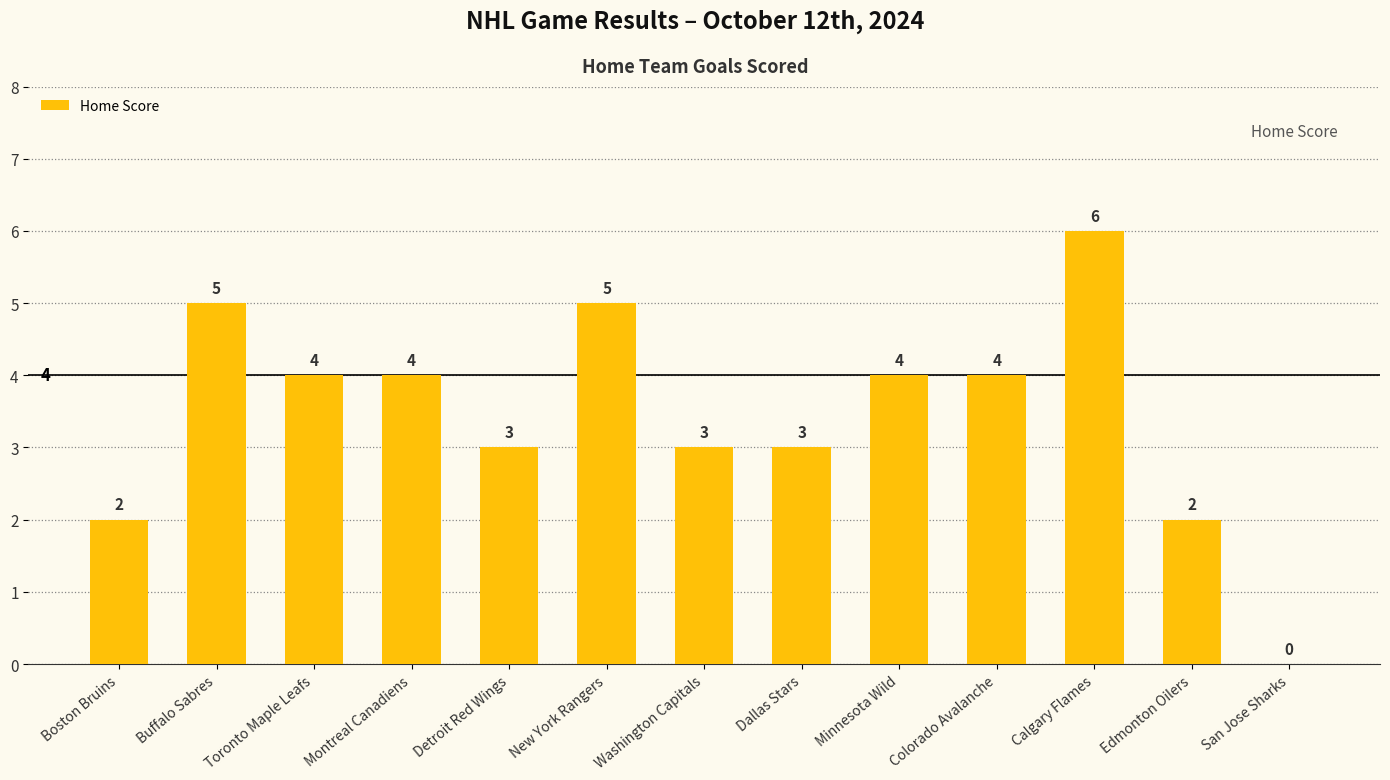

Reading left to right, list all the values displayed in this chart.

Boston Bruins=2	Buffalo Sabres=5	Toronto Maple Leafs=4	Montreal Canadiens=4	Detroit Red Wings=3	New York Rangers=5	Washington Capitals=3	Dallas Stars=3	Minnesota Wild=4	Colorado Avalanche=4	Calgary Flames=6	Edmonton Oilers=2	San Jose Sharks=0